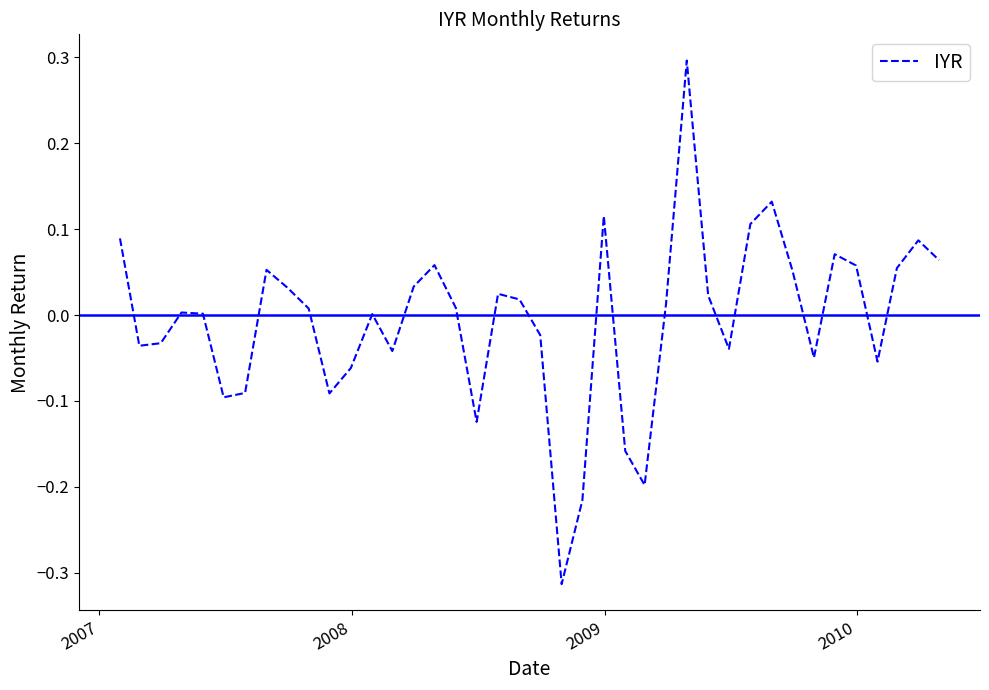

What is the maximum value shown in the chart?

0.3